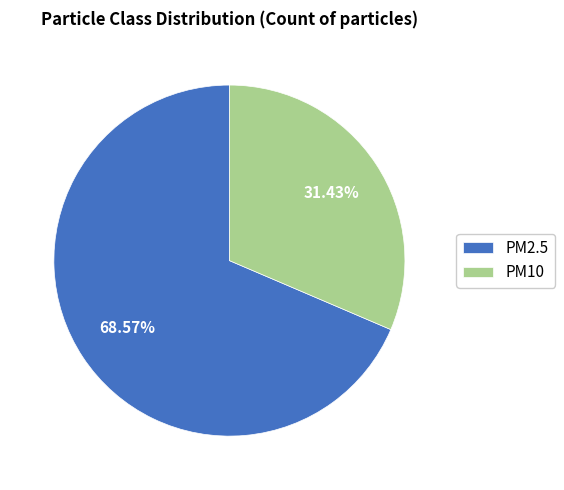

To the nearest percent, what is the difference between the largest and smallest slice percentages?

37%